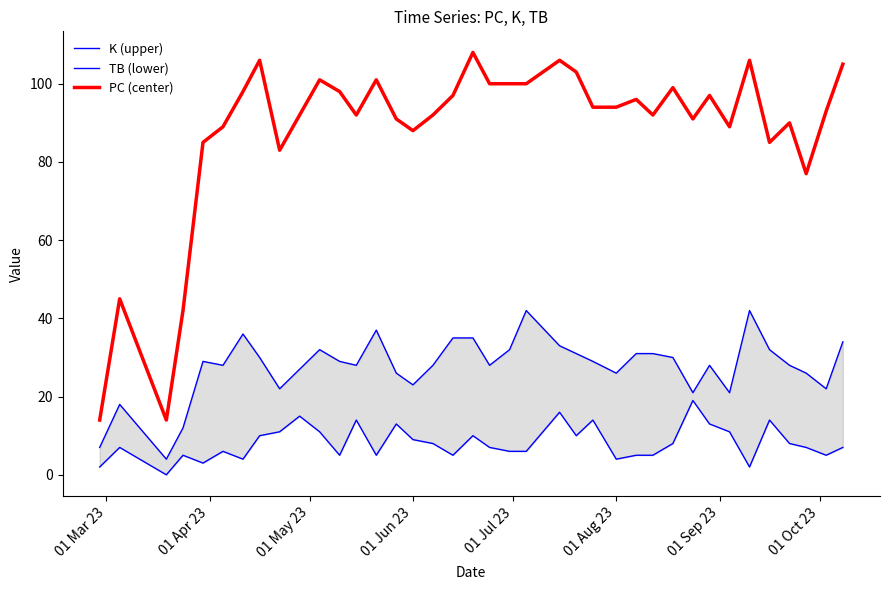

The value of PC (center) at 01 Jun 23 is 88. True or false?

True